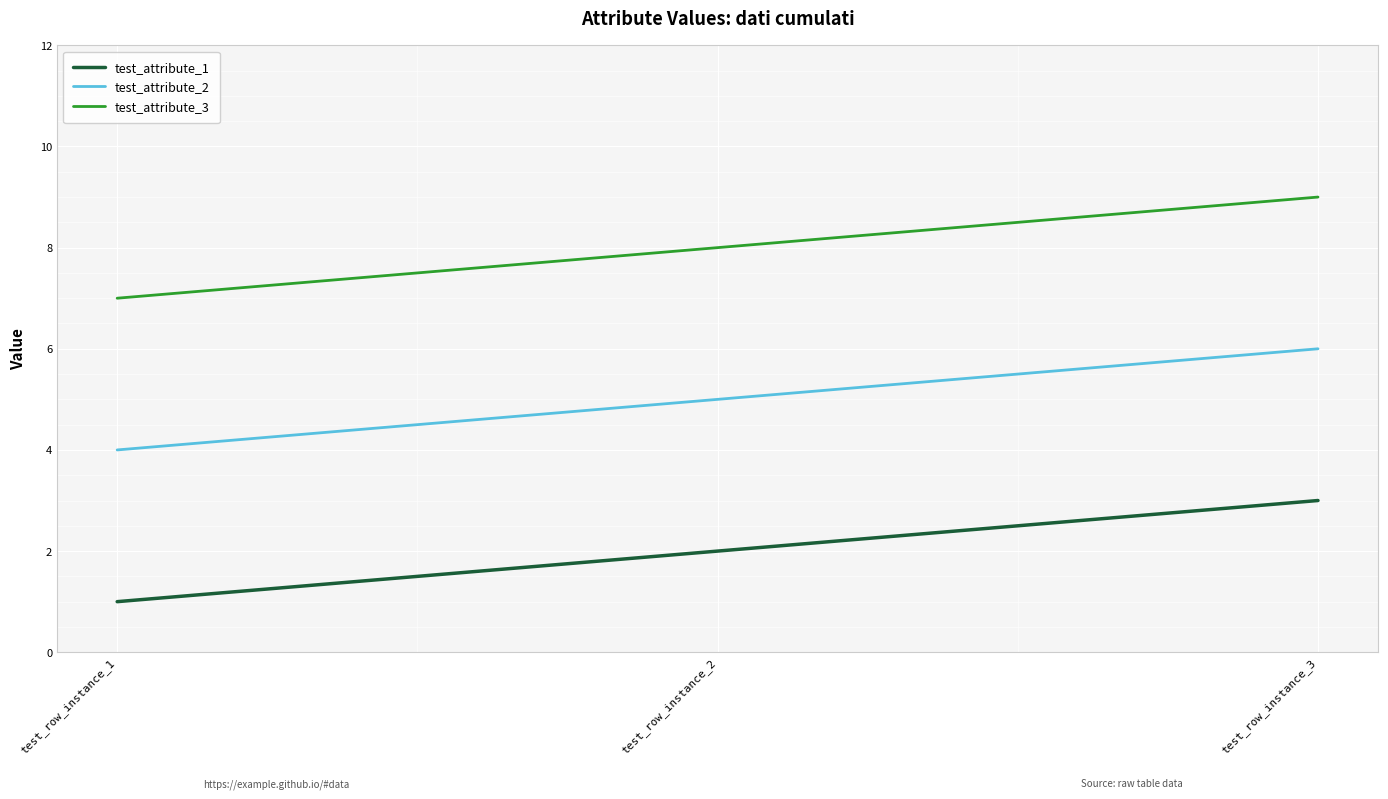

List the series in order of their peak value, highest first.

test_attribute_3, test_attribute_2, test_attribute_1